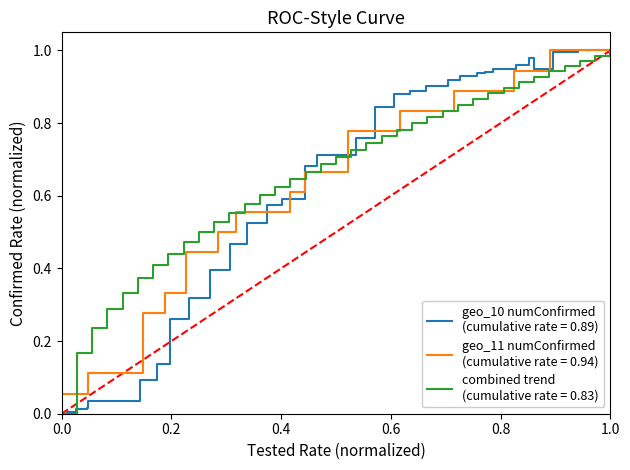

Which series has the widest spread of values?

geo_10_numconfirmed